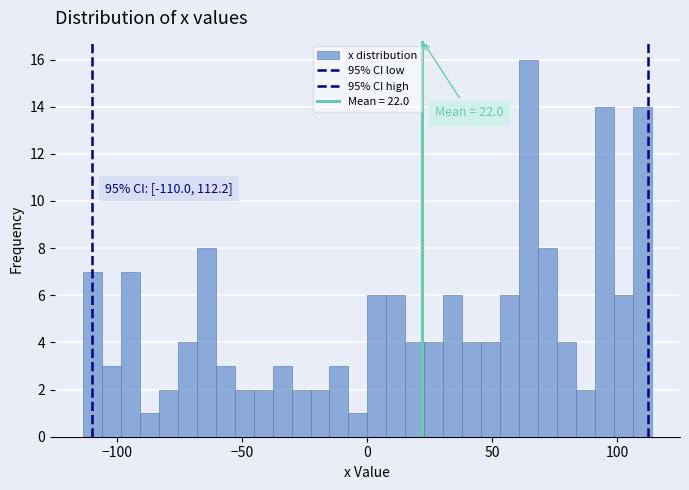

Around what value on the x-axis is the tallest bar? Give the approximate position of its centre, as read against the axis.

65